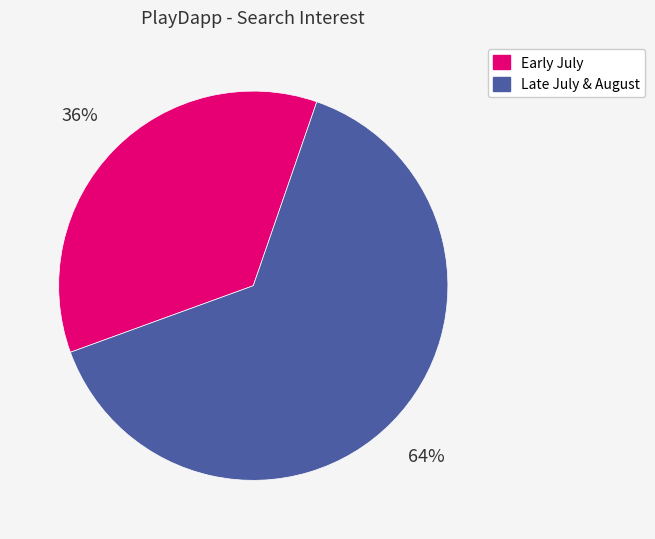

The Early July slice represents 25% of the pie. True or false?

False